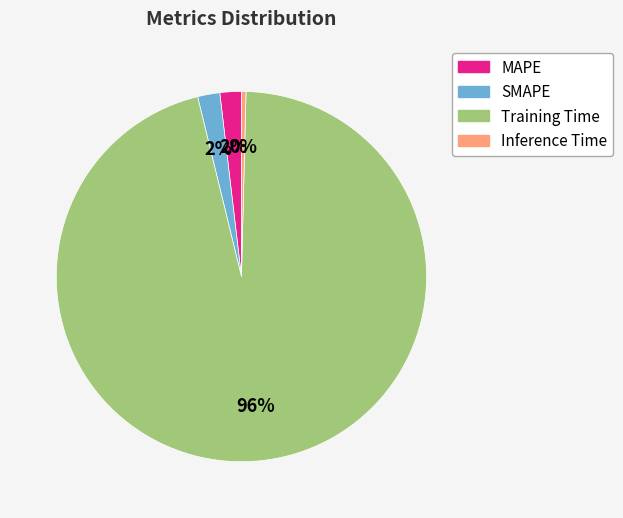

Between Training Time and Inference Time, which is larger?

Training Time